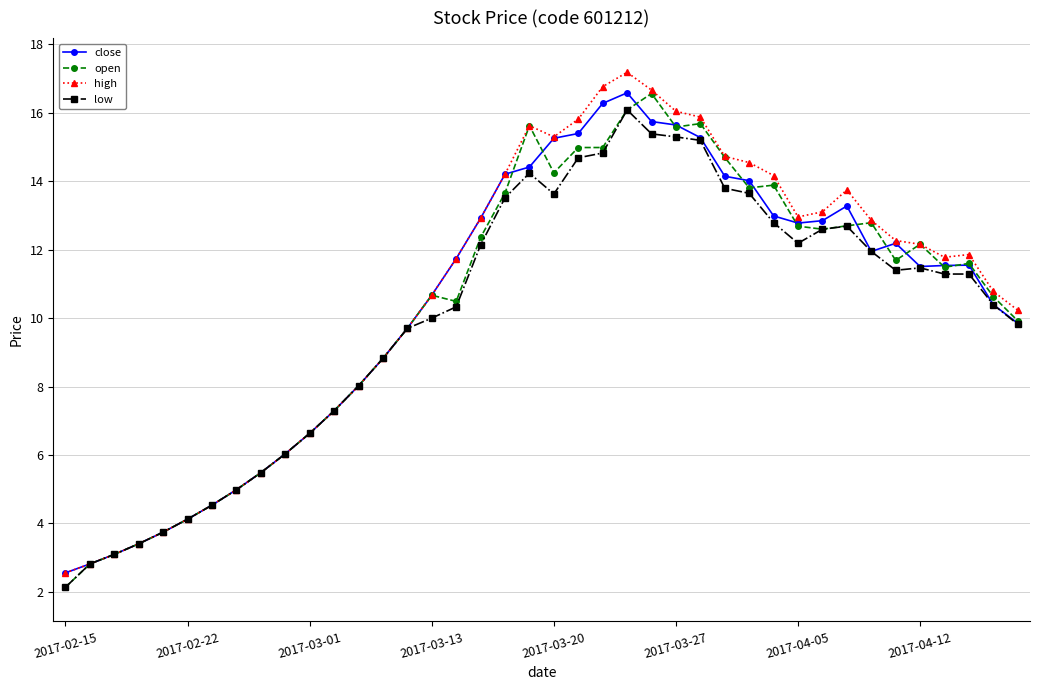

What is the maximum value shown in the chart?

17.2